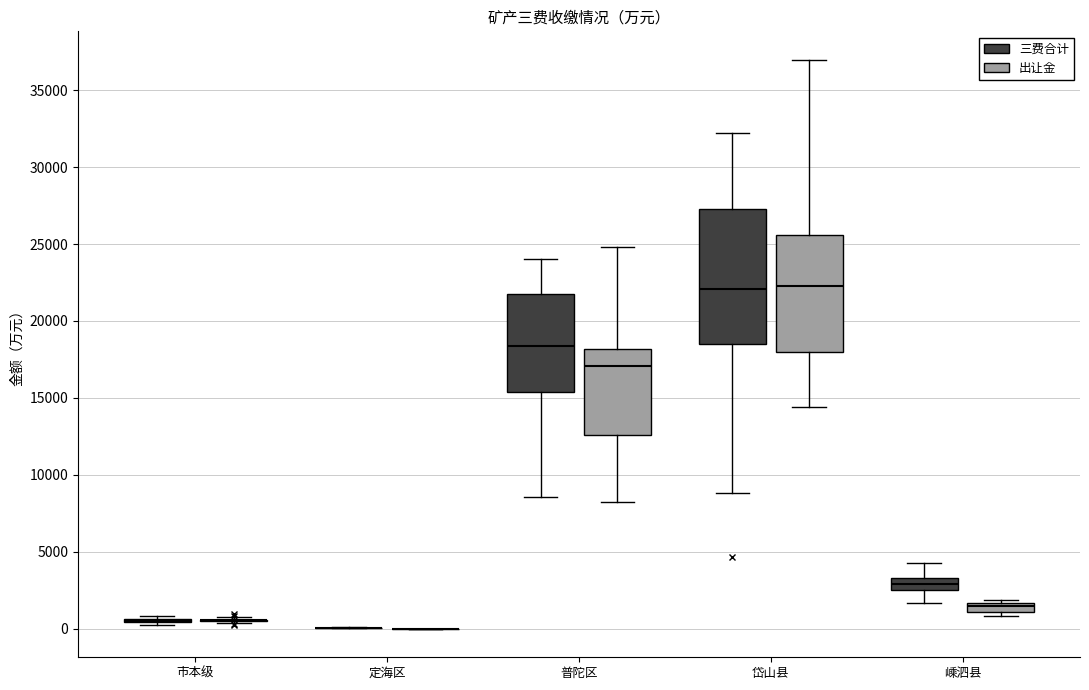

Comparing the boxes themselves (not the whiskers), which one is the tallest?

岱山县 (三费合计)